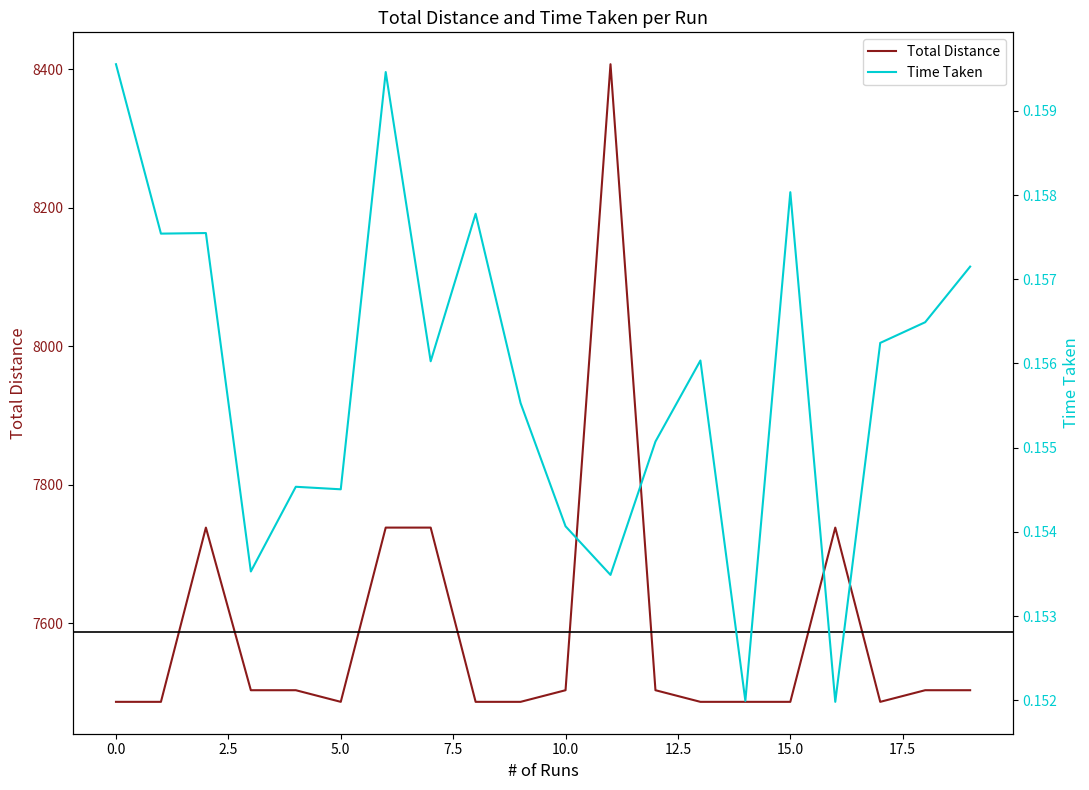

Reading left to right, extract all data points from this chart.

Total Distance: 7486.3	7486.3	7737.9	7503.1	7503.1	7486.3	7737.9	7737.9	7486.3	7486.3	7503.1	8407.2	7503.1	7486.3	7486.3	7486.3	7737.9	7486.3	7503.1	7503.1
Time Taken: 0.2	0.2	0.2	0.2	0.2	0.2	0.2	0.2	0.2	0.2	0.2	0.2	0.2	0.2	0.2	0.2	0.2	0.2	0.2	0.2